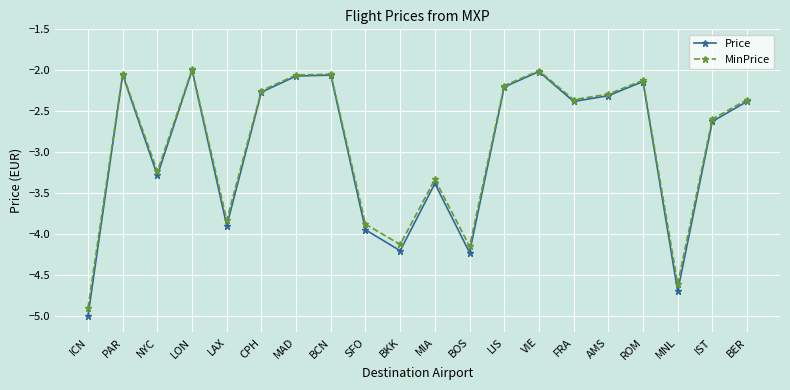

What position from the left is AMS?

16